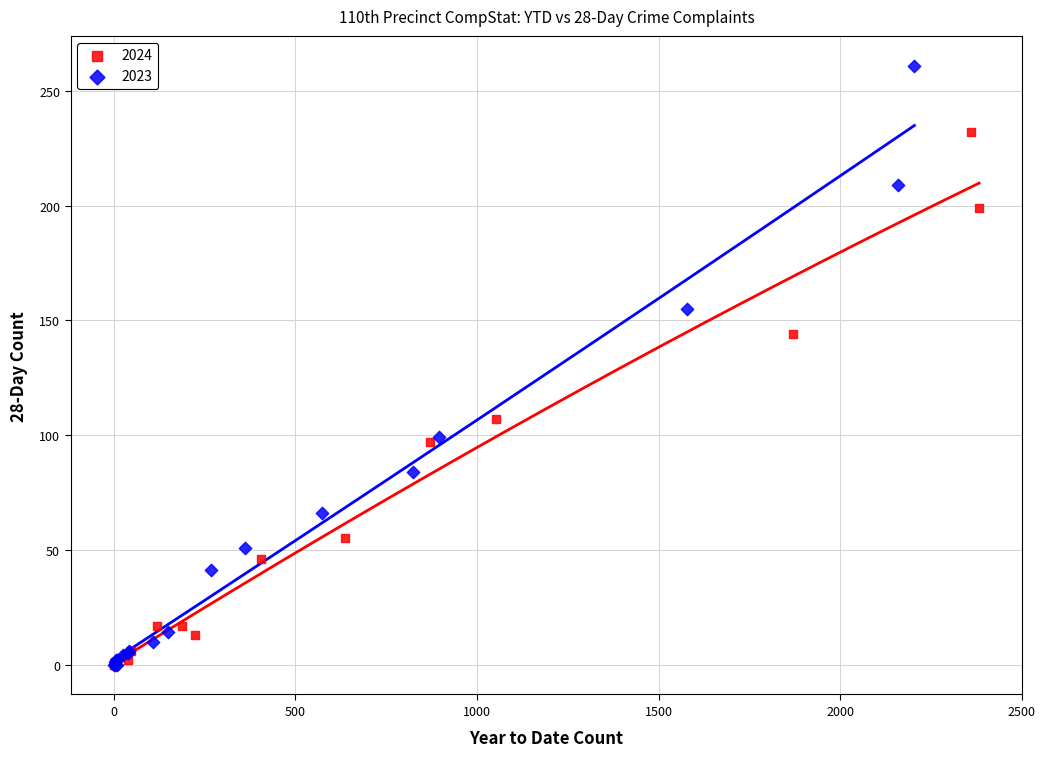

Which series has the largest Y range (max minus min)?

2023